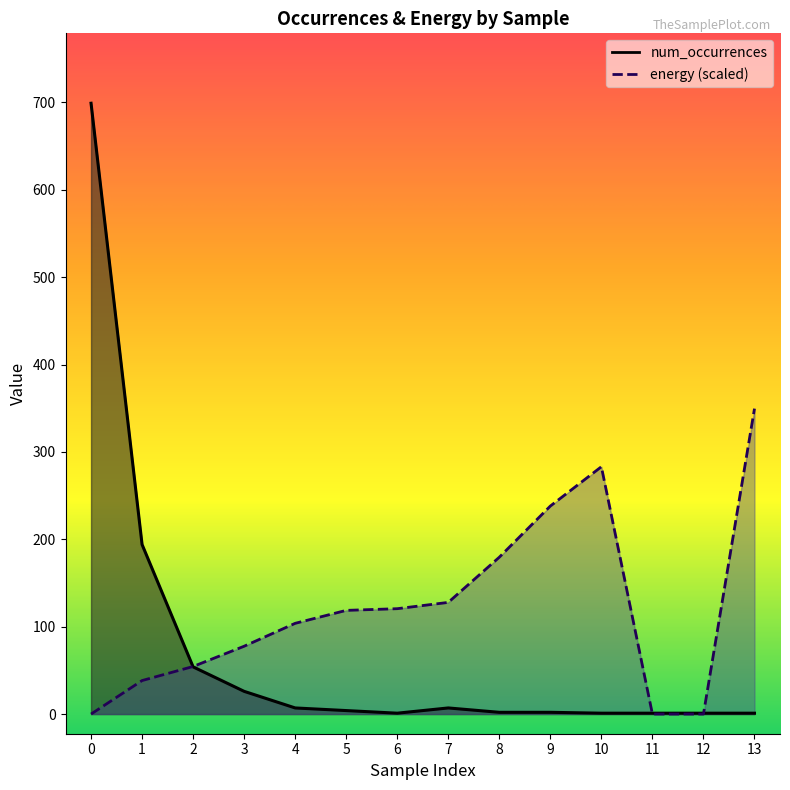

Which series ends up on top after the final intersection of num_occurrences and energy?

energy